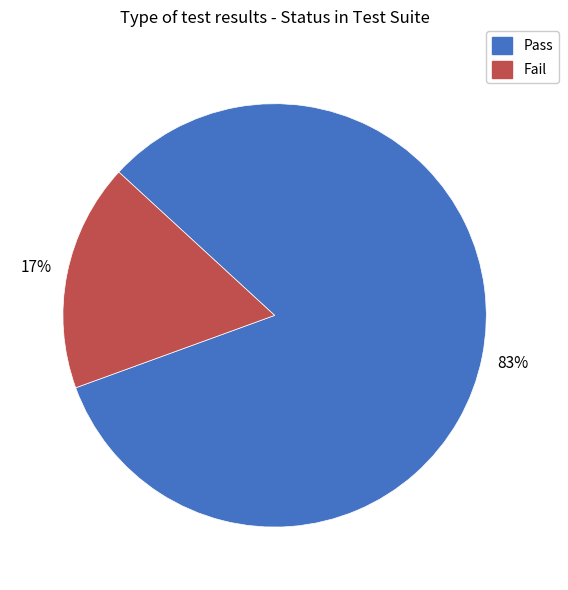

Do Pass and Fail together represent more than half of the pie?

Yes